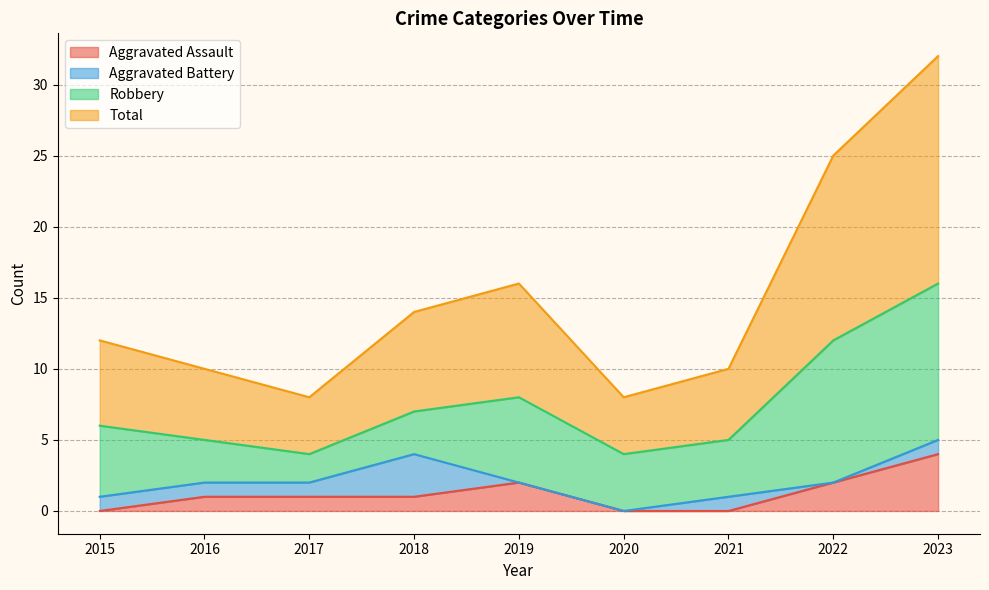

What is the total value across all series at 2020?

8